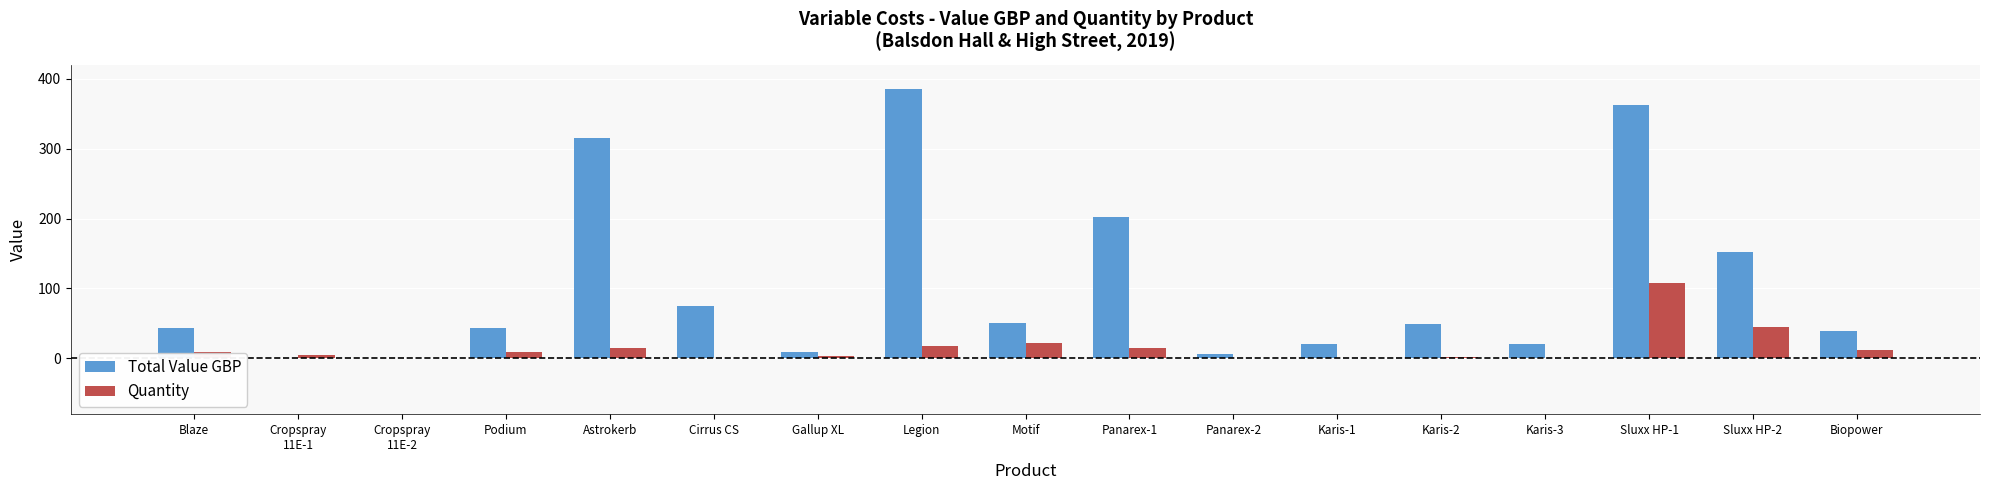

At which label is Quantity closest to 53?

Sluxx HP-2